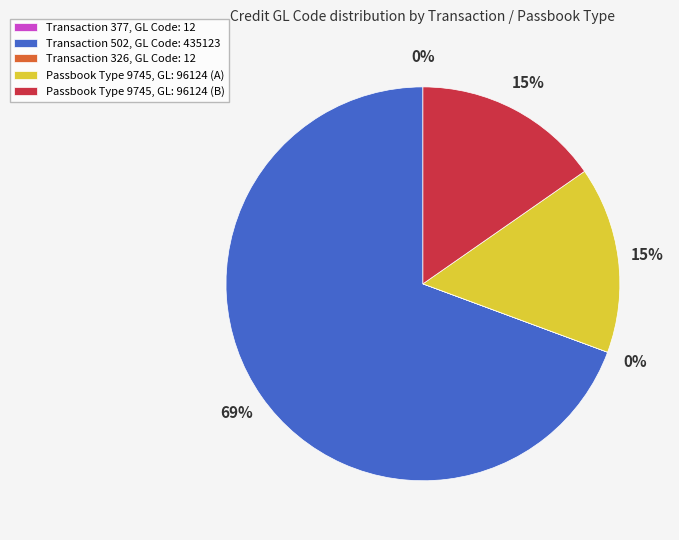

Does any single category account for the majority?

Yes